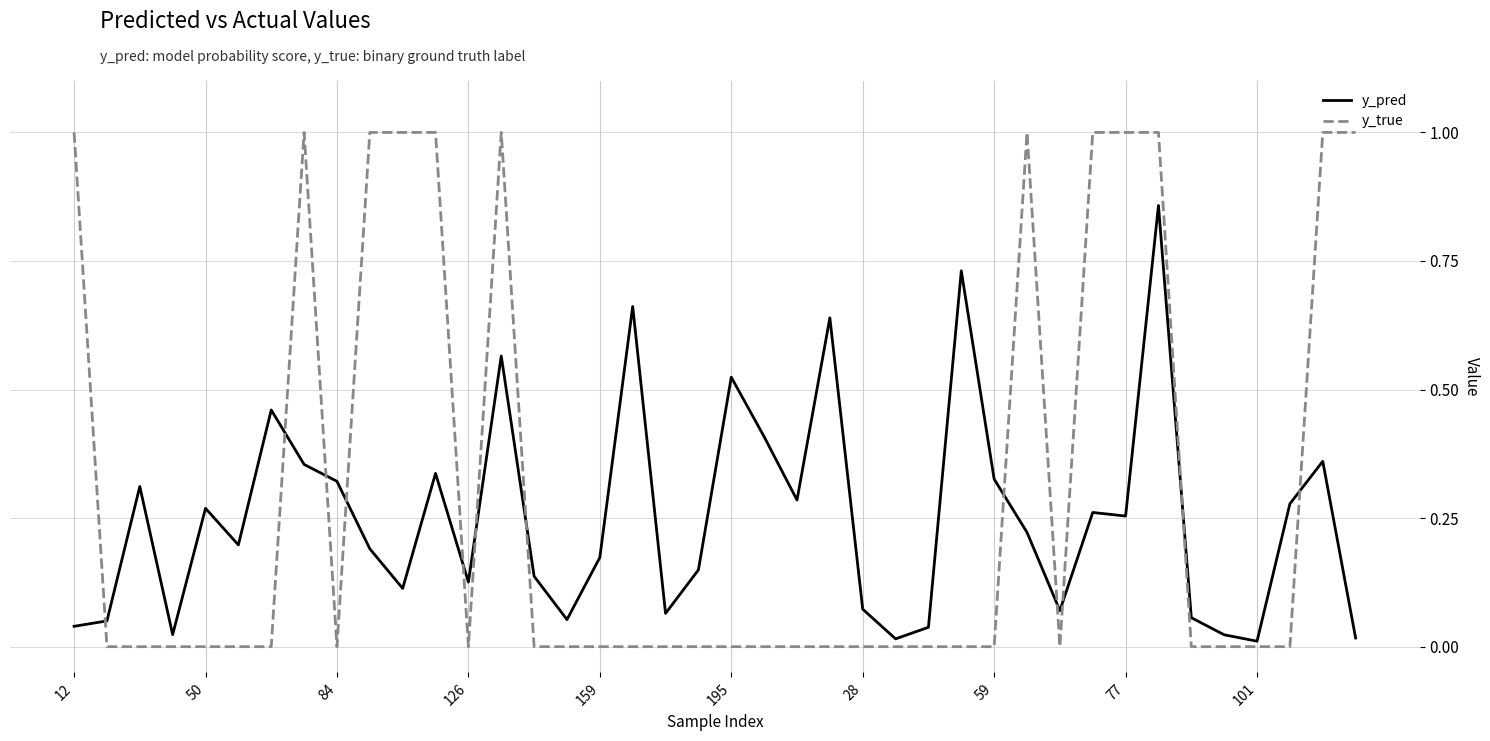

List the series in order of their peak value, lowest first.

y_pred, y_true